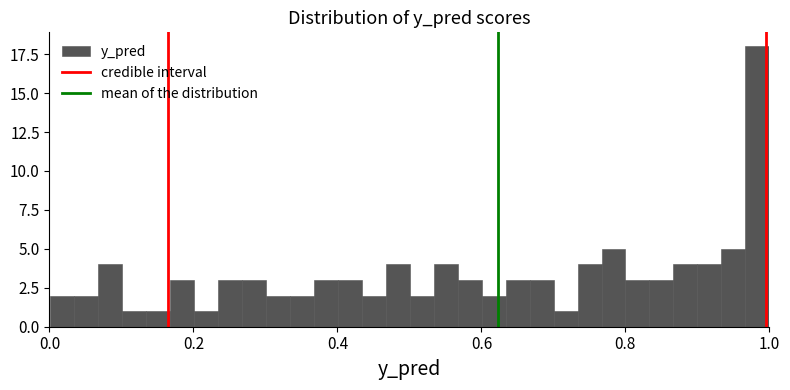

Around what value on the x-axis is the tallest bar? Give the approximate position of its centre, as read against the axis.

0.98